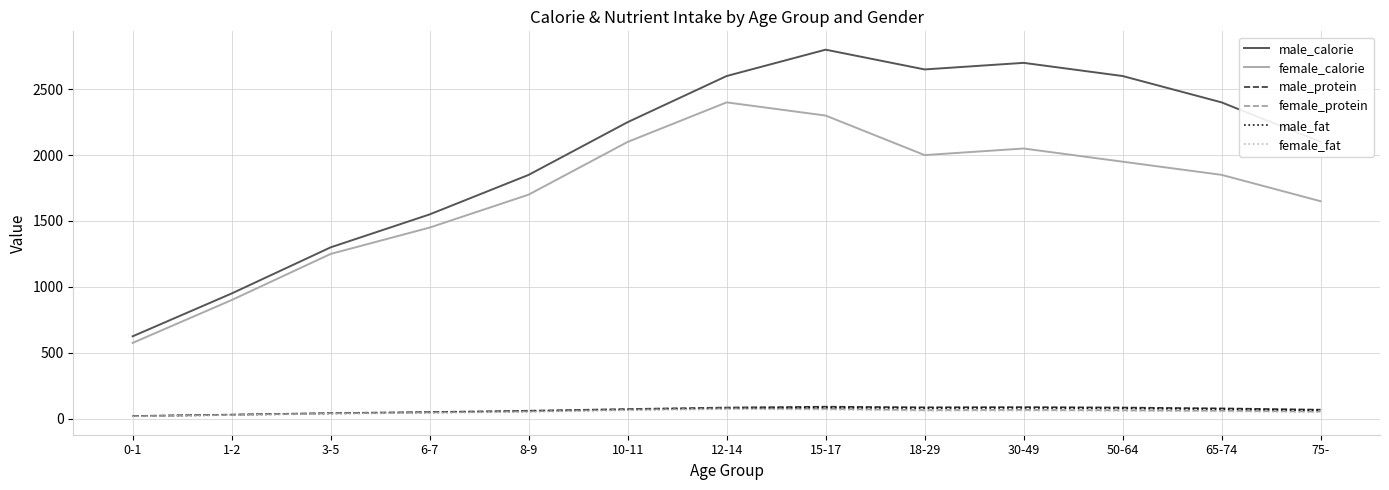

True or false: male_calorie and female_fat intersect in this chart.

False